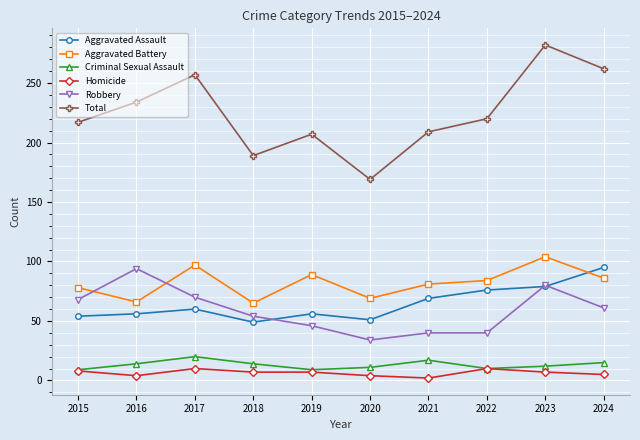

After their last crossing, which series has the higher values: Aggravated Battery or Robbery?

Aggravated Battery